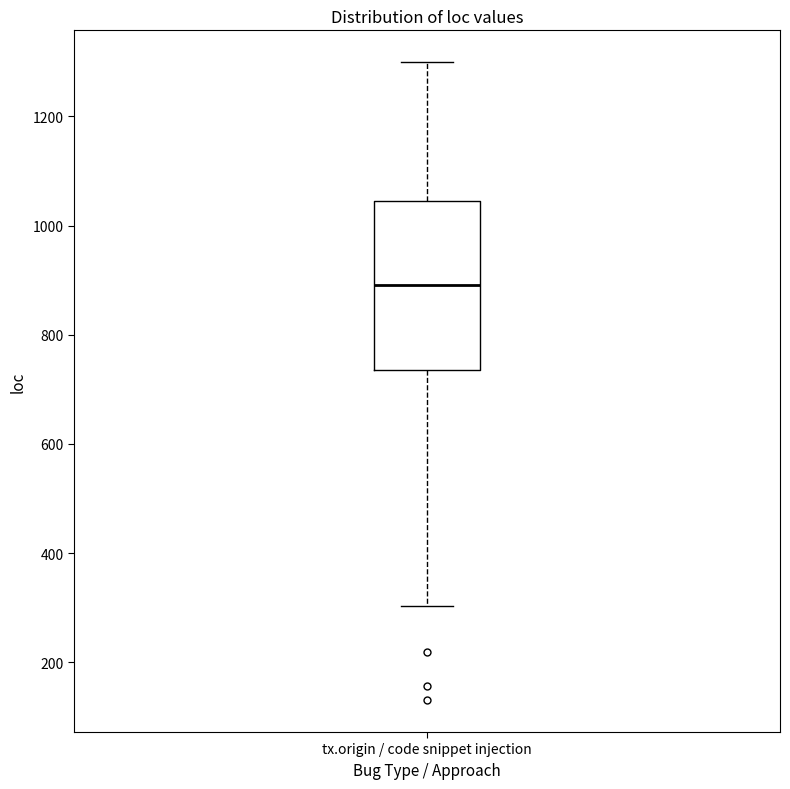

Transcribe this box plot: give where the median line is, the range the box spans, and where the two whiskers end, as read against the y-axis. The values are not printed on the chart, so give them approximately, as read against the axis.

median 900, box 740 to 1040, whiskers 300 to 1300